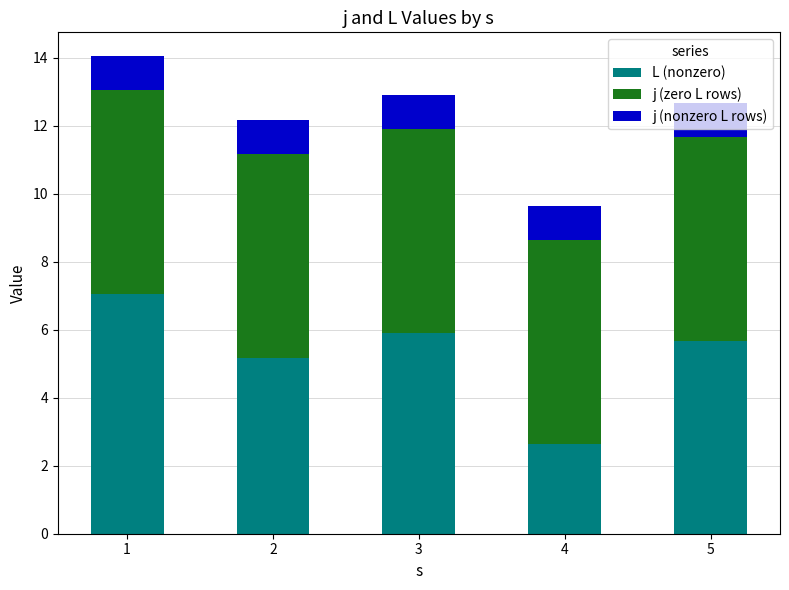

What is the total value across all series at 3?

12.9